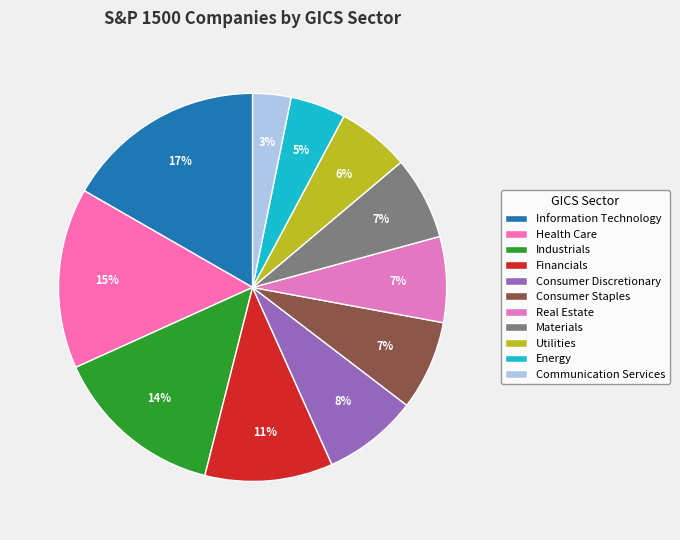

How many slices are in this pie chart?

11